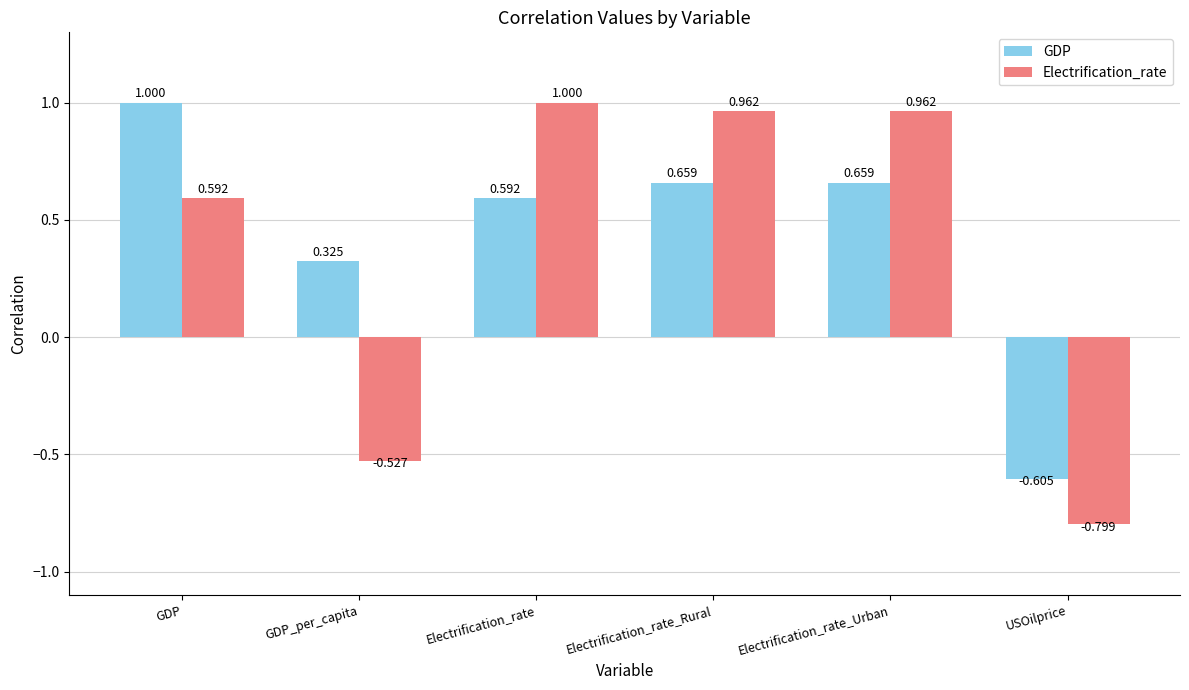

Where does the GDP series first go above 0?

GDP